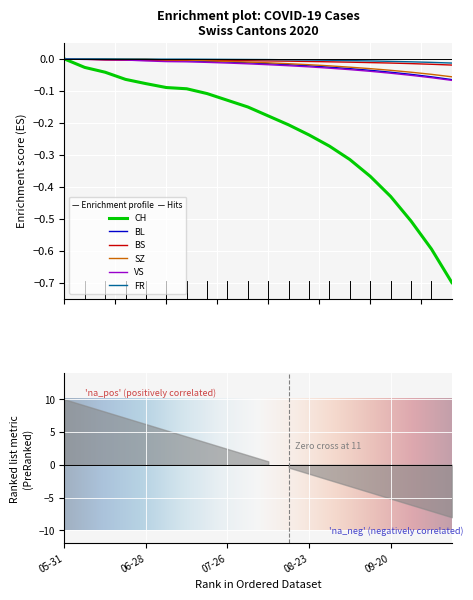

What are all the series names shown in the legend?

CH, BL, BS, SZ, VS, FR